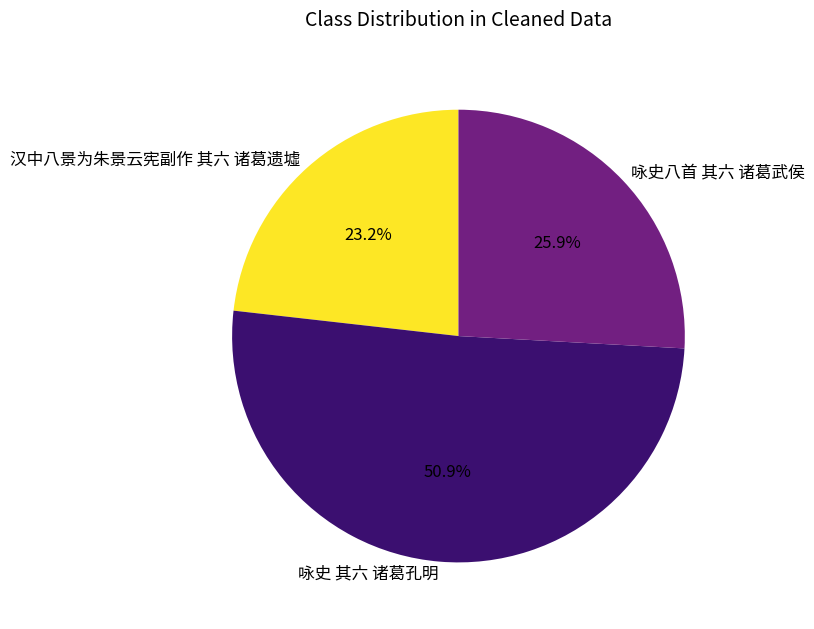

Rank the categories by value from highest to lowest.

咏史 其六 诸葛孔明, 咏史八首 其六 诸葛武侯, 汉中八景为朱景云宪副作 其六 诸葛遗墟